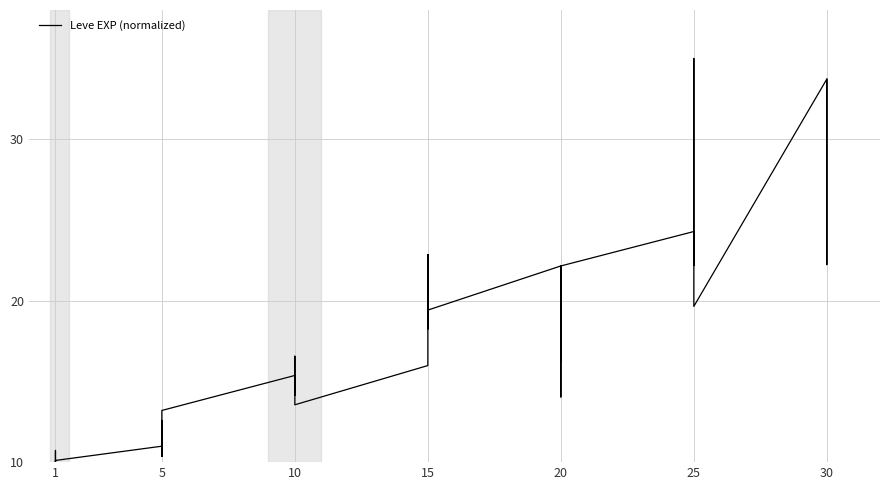

What is the minimum value shown in the chart?

10.0